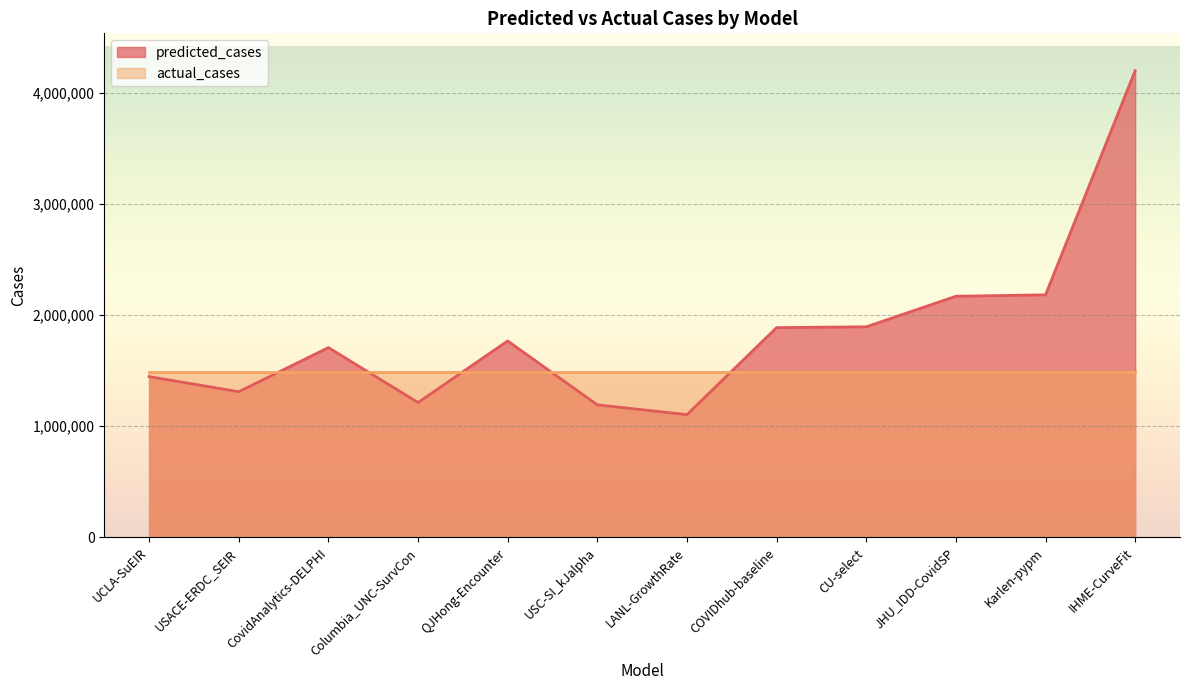

How many distinct data groups are displayed?

2